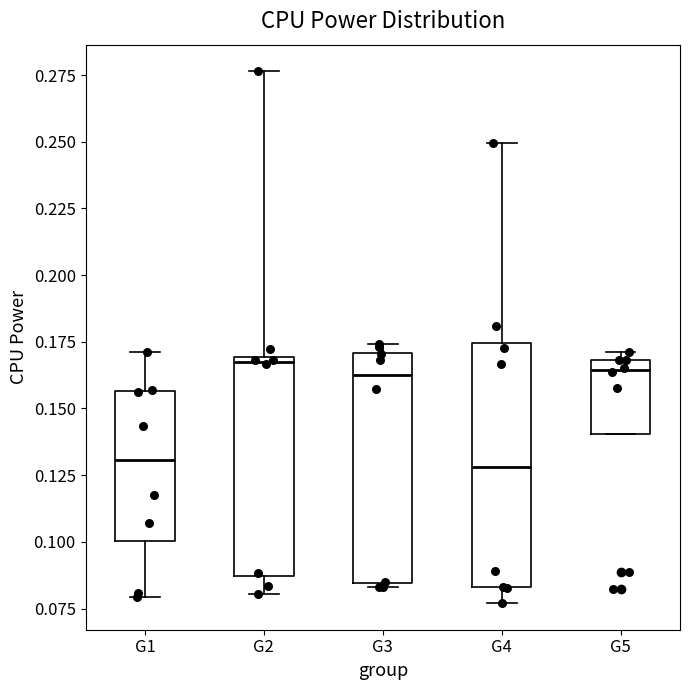

Reading left to right, transcribe this box plot: for each box, give where its median line is, the range the box spans, and where its two whiskers end, as read against the y-axis. The values are not printed on the chart, so give them approximately, as read against the axis.

G1: median 0.130, box 0.100 to 0.155, whiskers 0.080 to 0.170
G2: median 0.165, box 0.085 to 0.170, whiskers 0.080 to 0.275
G3: median 0.165, box 0.085 to 0.170, whiskers 0.085 (just below the box's lower edge) to 0.175
G4: median 0.130, box 0.085 to 0.175, whiskers 0.075 to 0.250
G5: median 0.165, box 0.140 to 0.170, whiskers 0.140 to 0.170 (just above the box's upper edge)